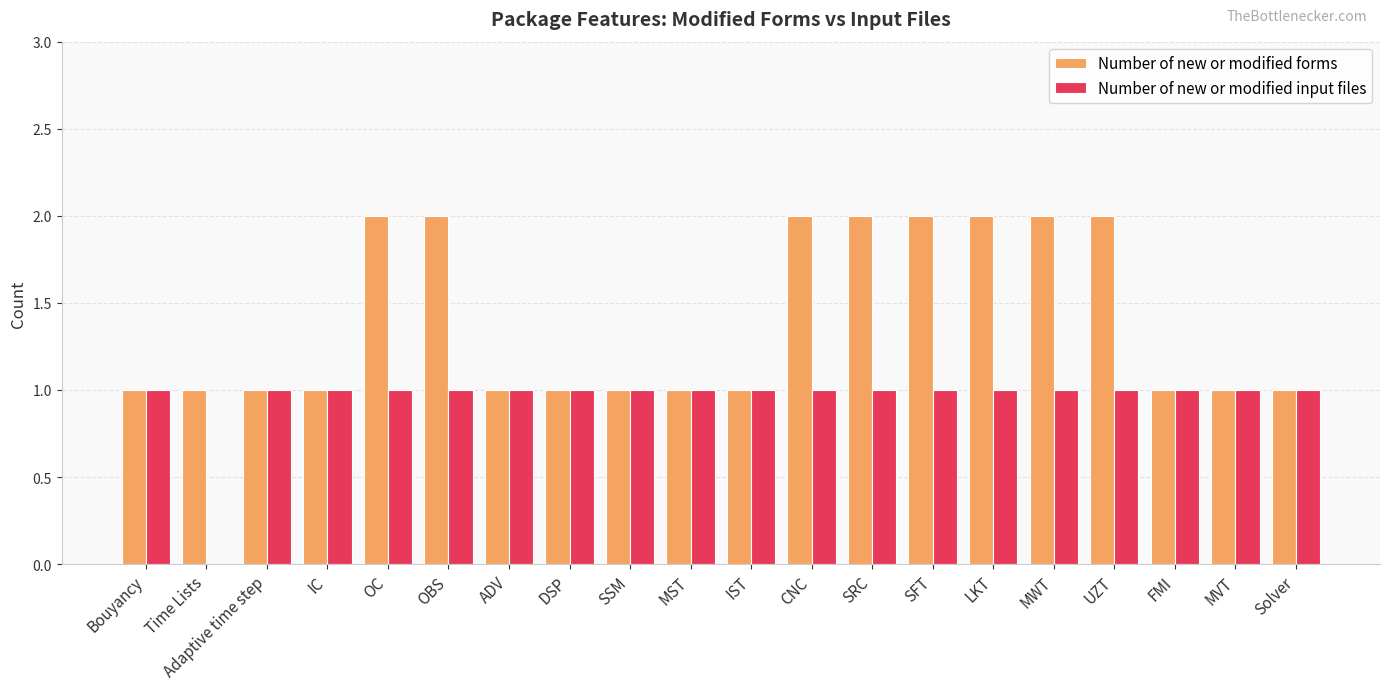

What is the total value across all series at OC?

3